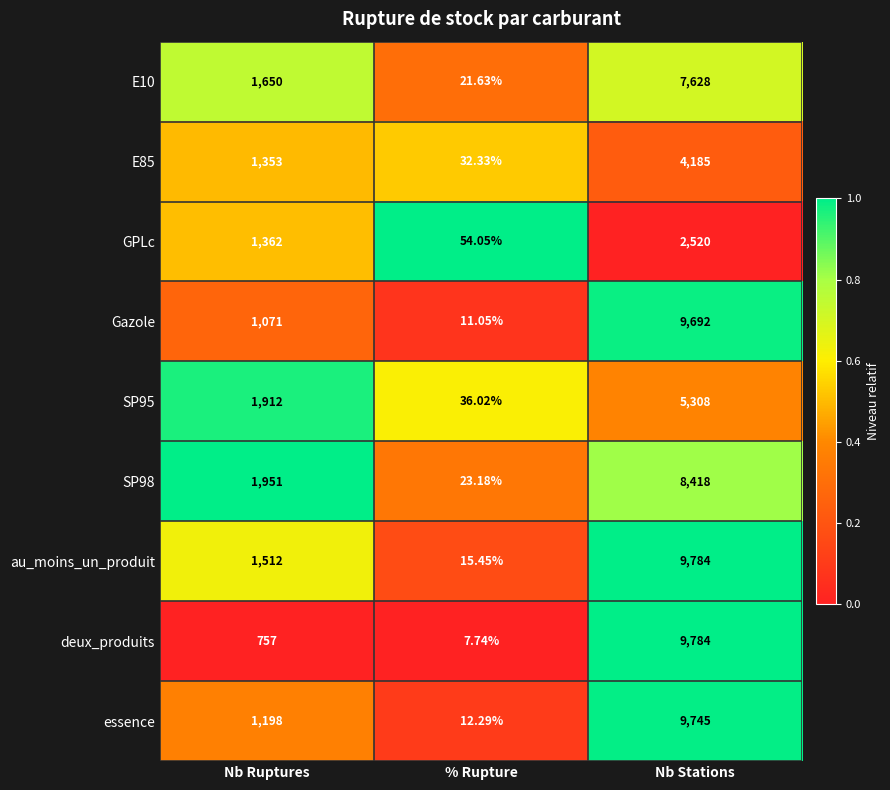

Where is E10 nearest to the value 3824?

Nb Ruptures